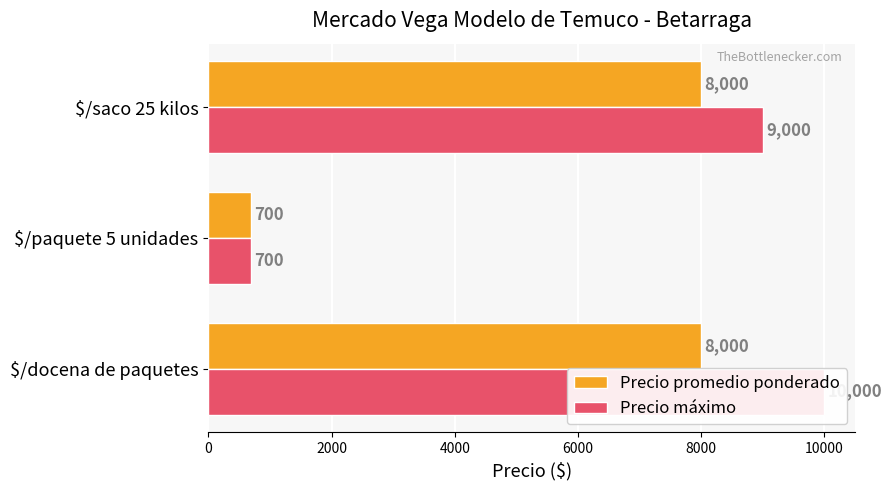

What is the highest value of the Precio promedio ponderado series?

8000